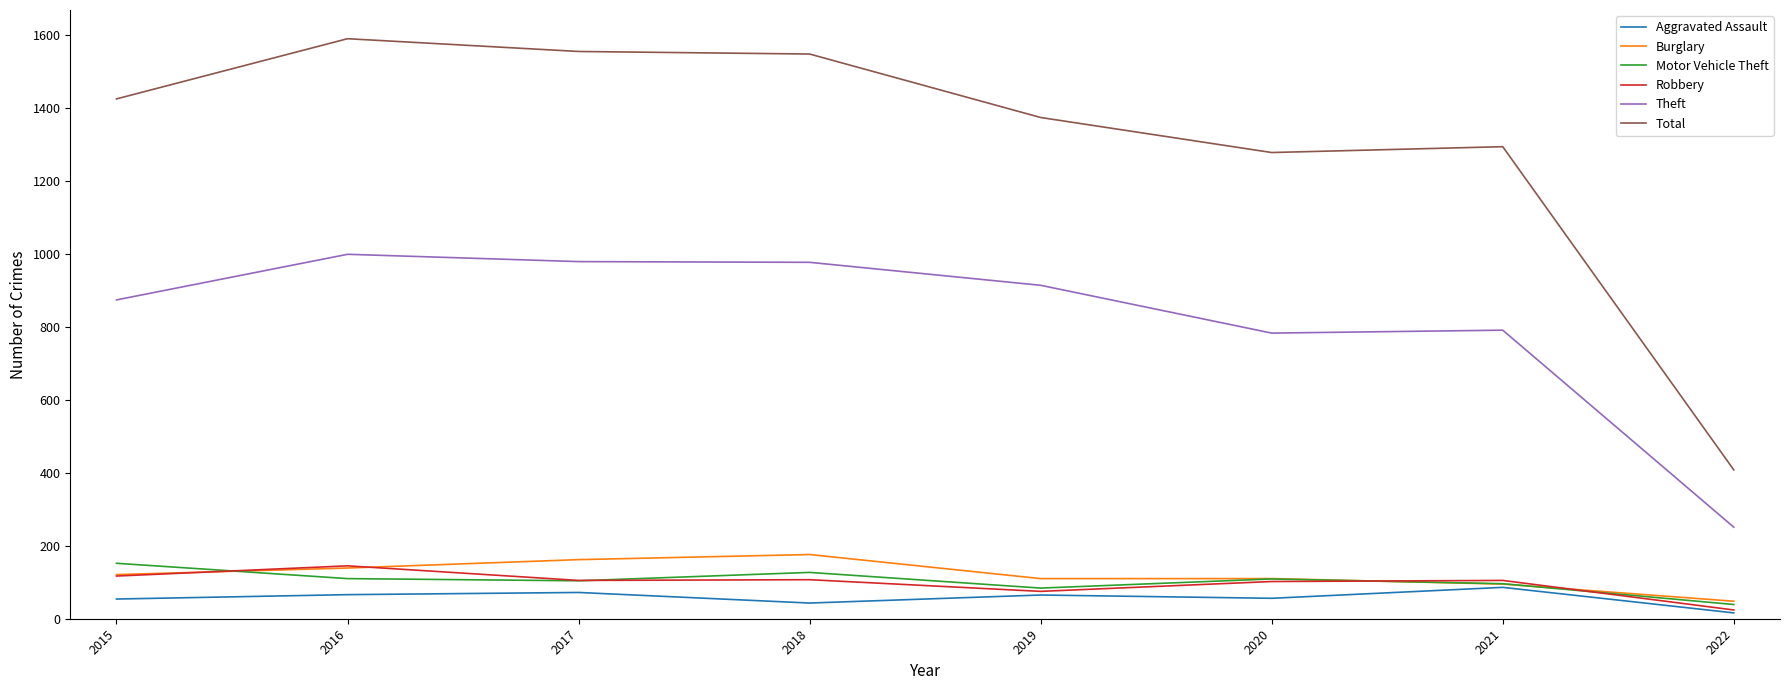

What is the highest value of the Motor Vehicle Theft series?

152